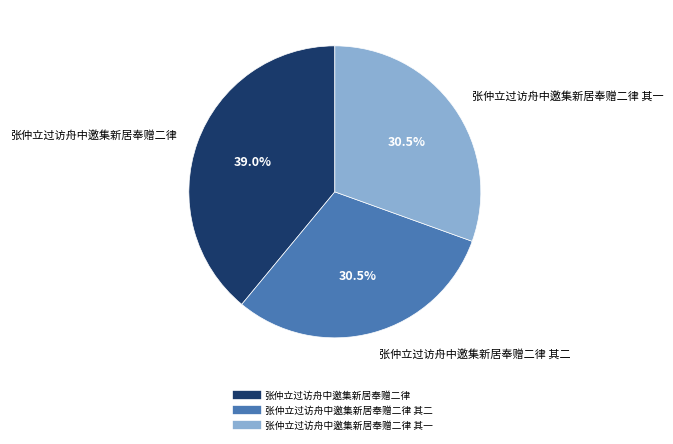

Is there a majority slice in this chart?

No